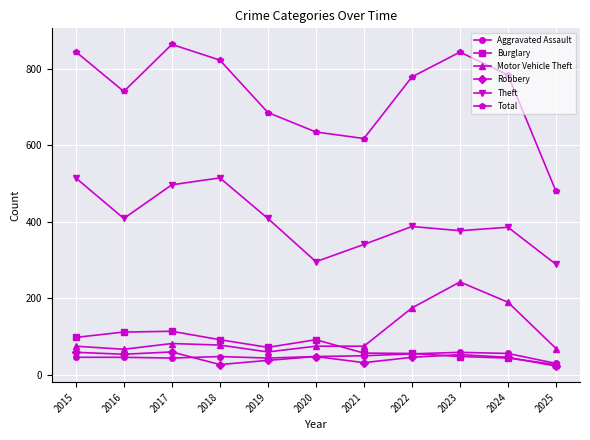

Which series changed the most between 2018 and 2020?

Theft